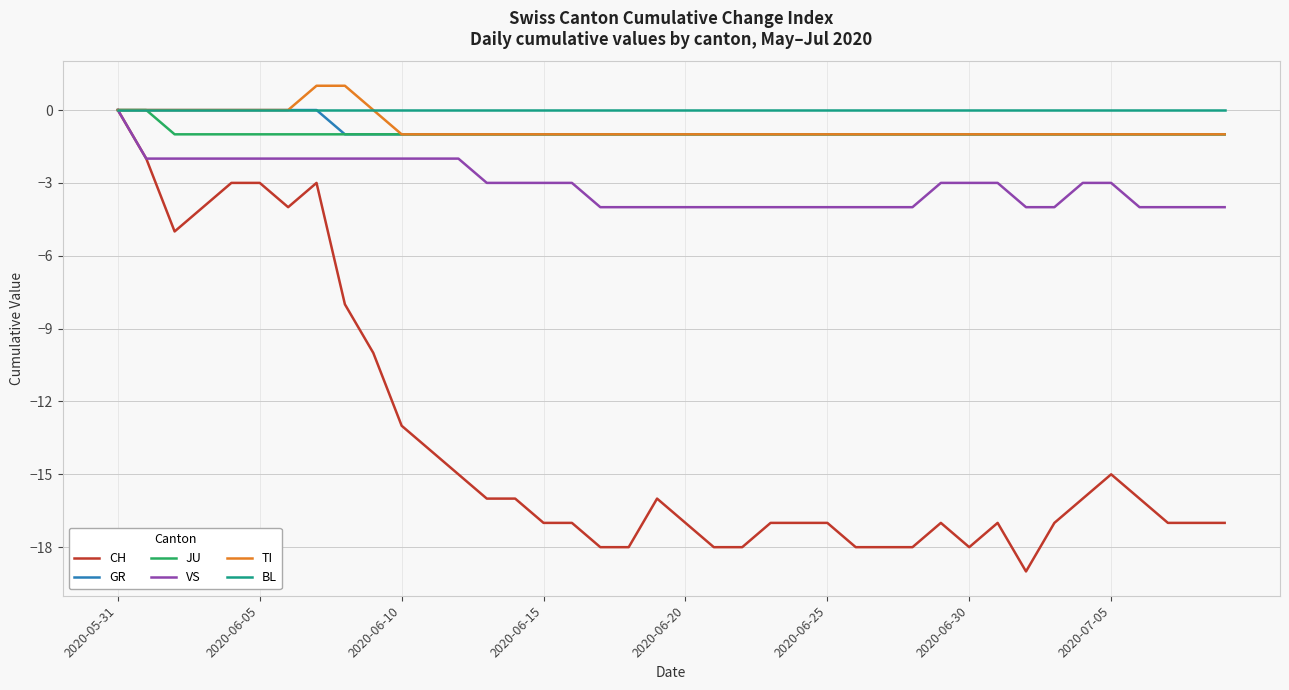

Which series has the widest spread of values?

CH